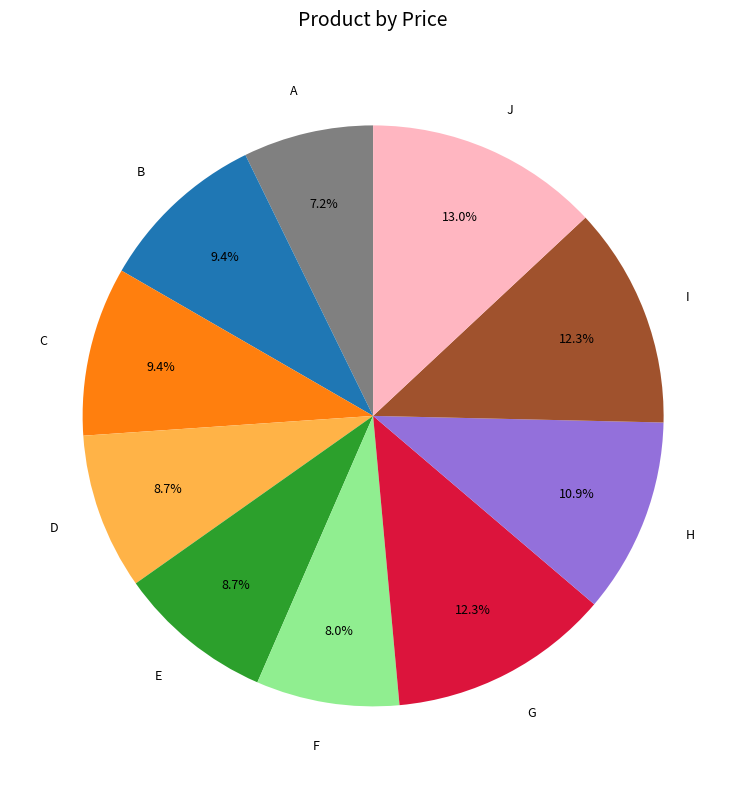

What is the ratio of the value at J to the value at F?

1.6